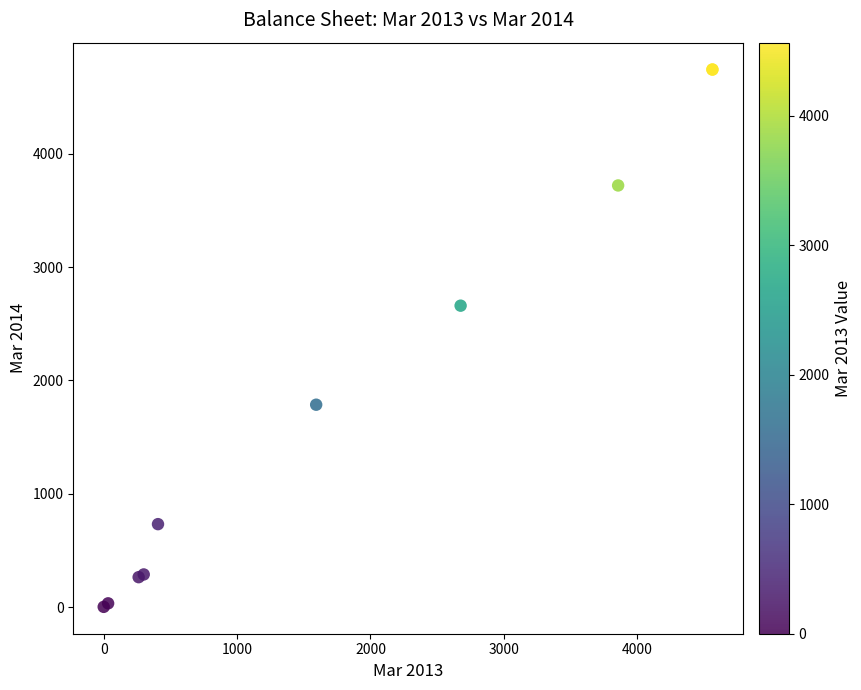

What Y value in the scatter plot is closest to 2373?

2660